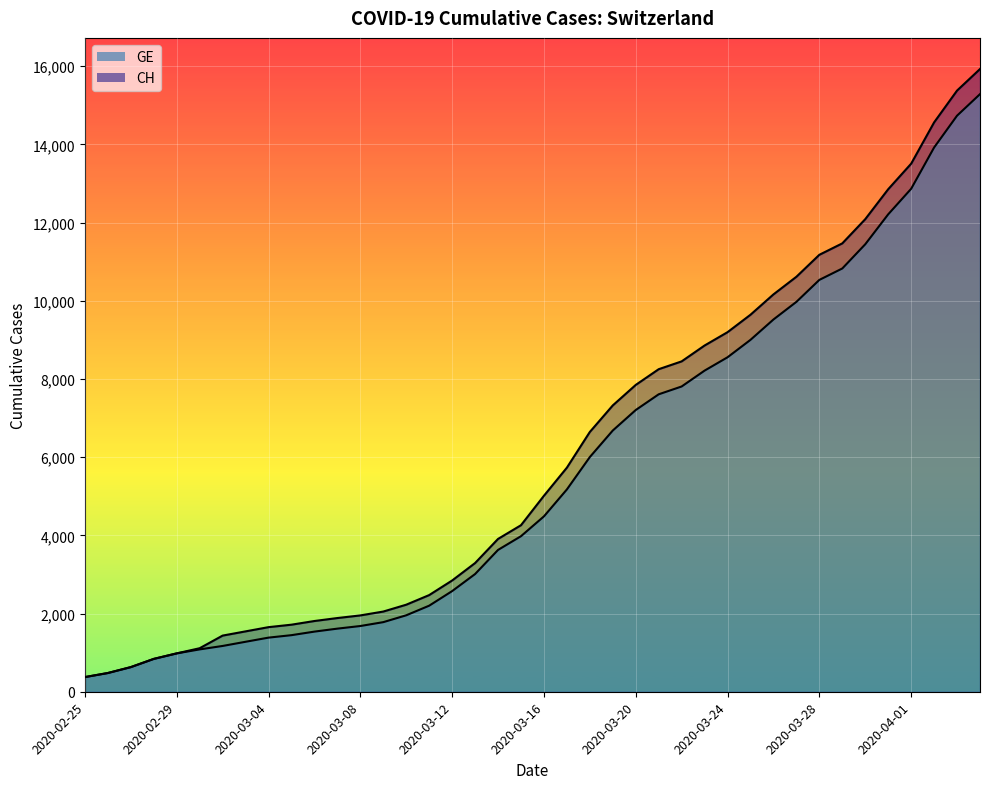

True or false: CH and GE cross at least once.

False